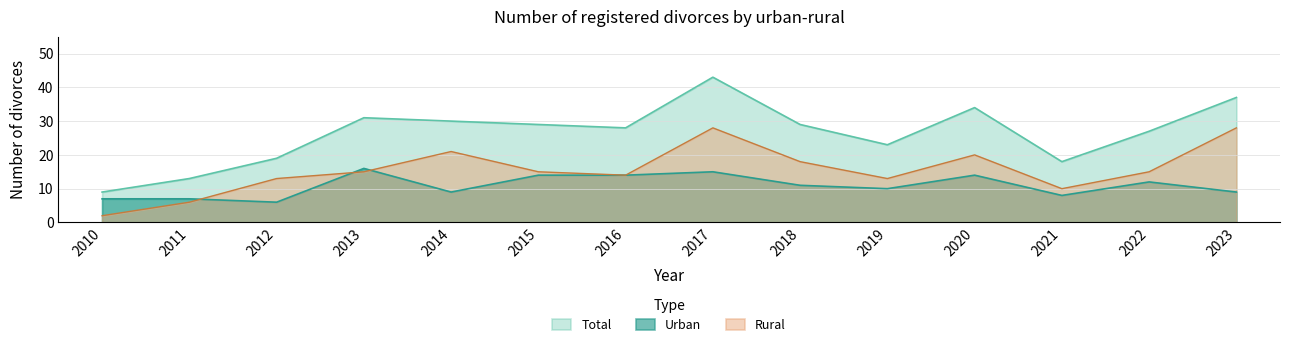

Where is the first local minimum for Rural?

2016